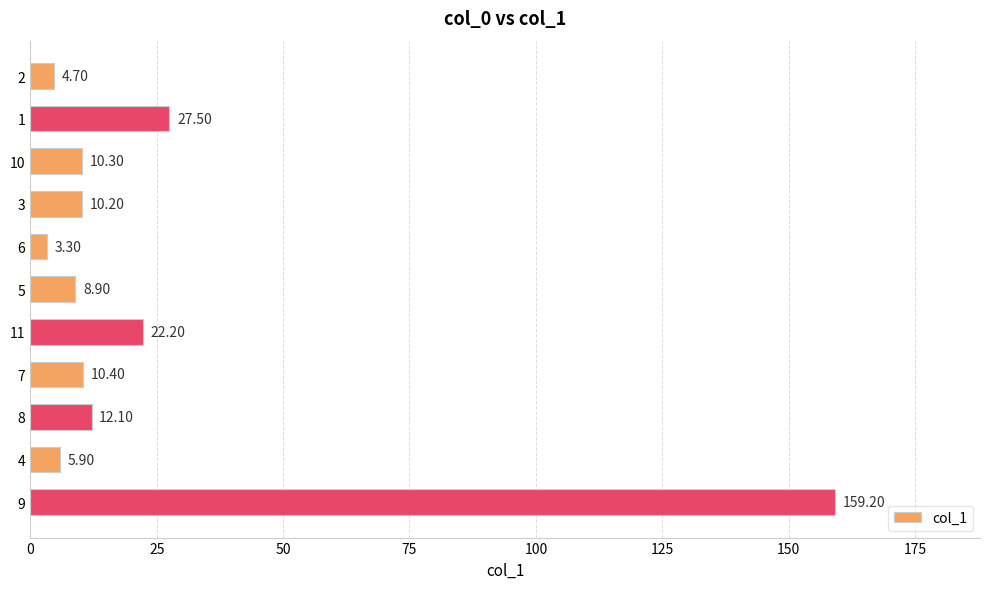

List the labels in order of value, smallest first.

6, 2, 4, 5, 3, 10, 7, 8, 11, 1, 9